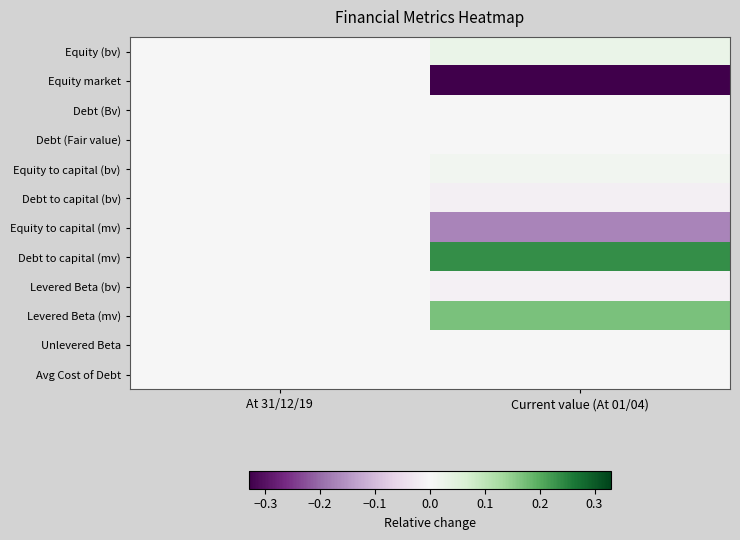

Which series has the largest total across all categories?

Debt to capital (mv)